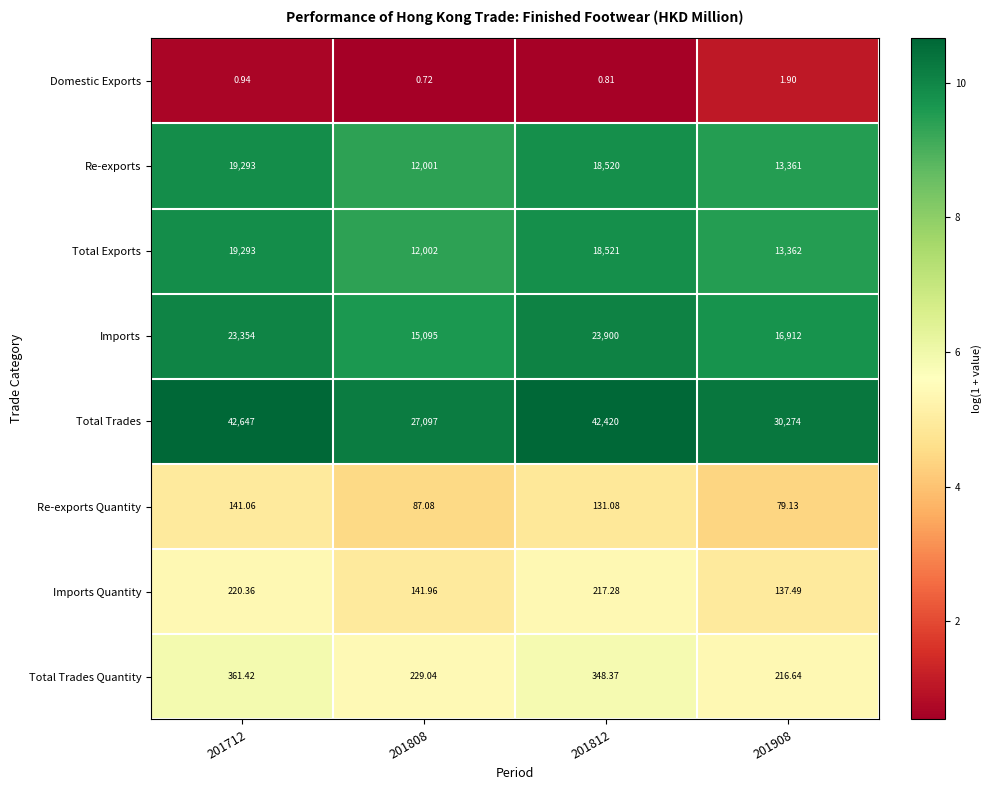

Is the value of Re-exports at 201712 greater than the value of Re-exports Quantity at 201808?

Yes